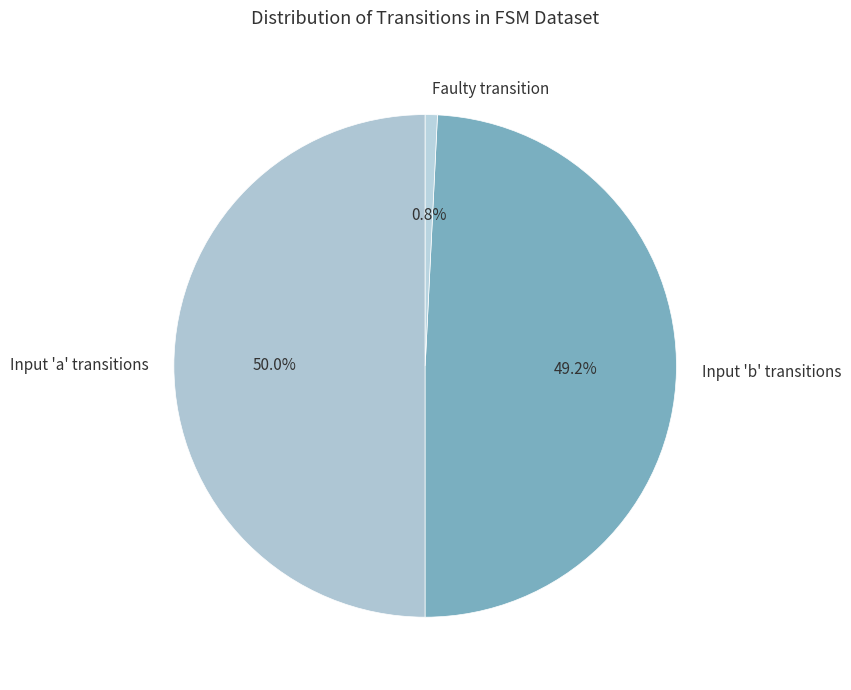

What is the largest slice in the pie chart?

Input 'a' transitions